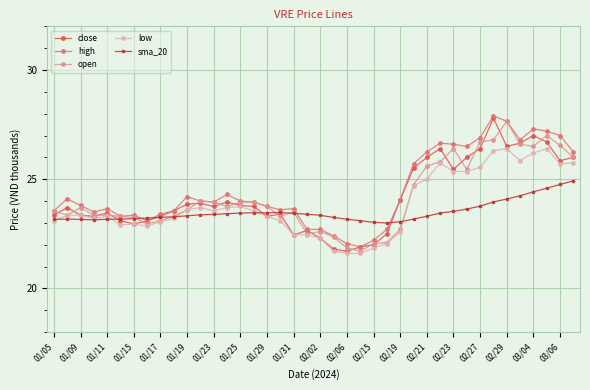

What is the value of the open point at the 9th from the left?

23.1